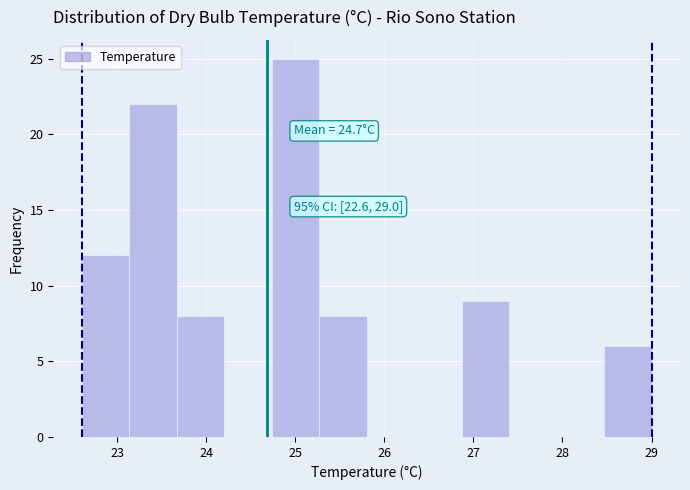

Which range on the x-axis has the tallest bar?

24.7 to 25.3